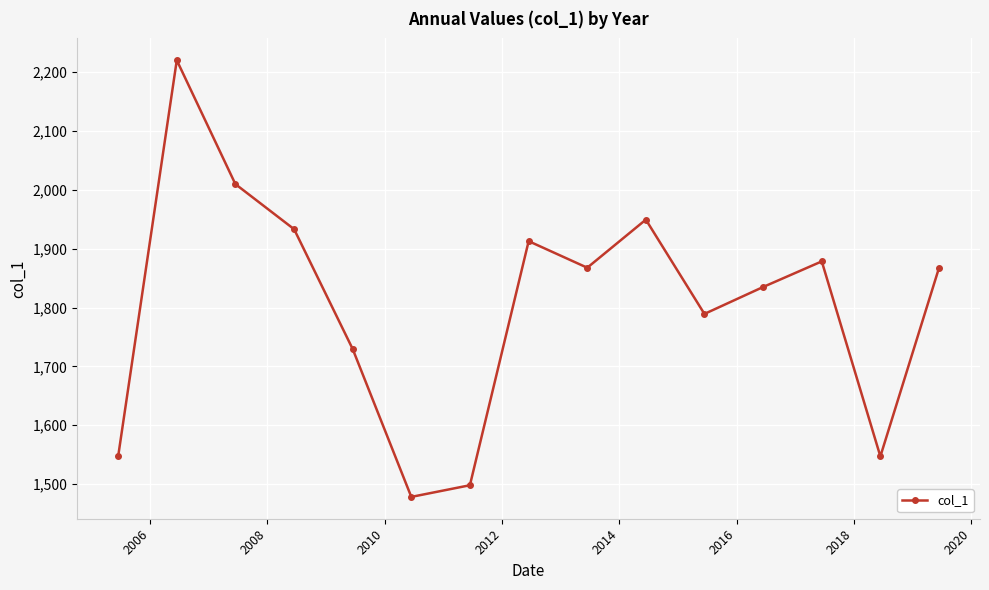

What is the value of the 14th point from the left?

1547.1